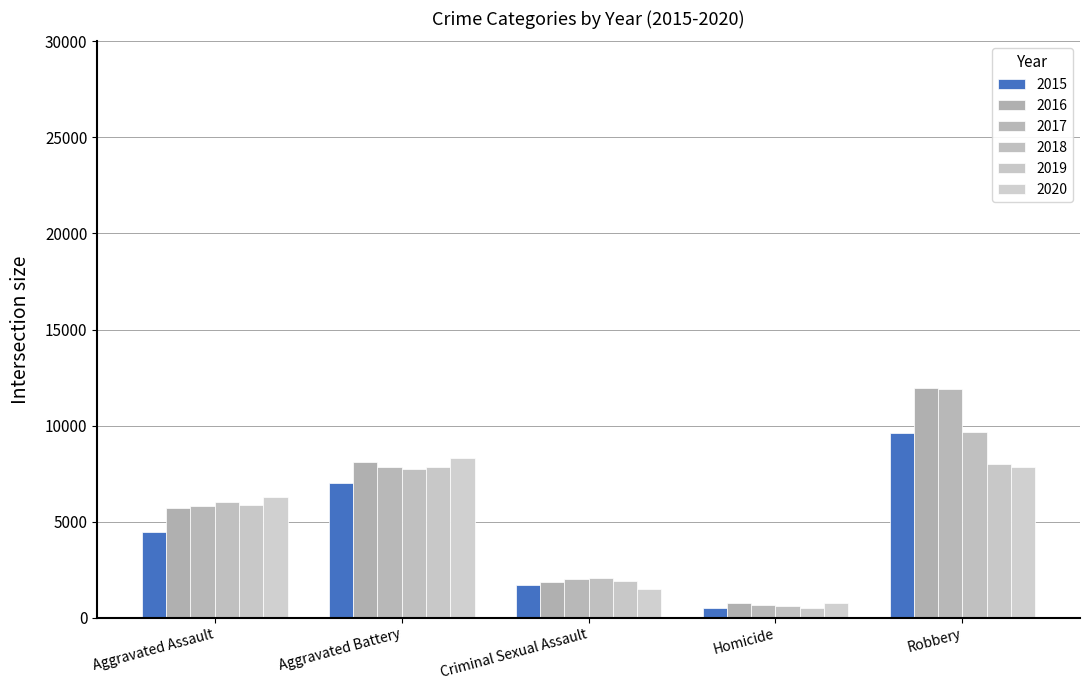

What position from the right is Aggravated Assault?

5